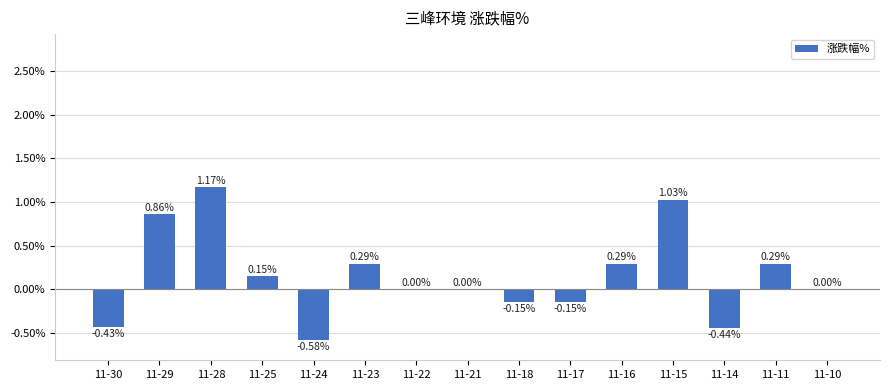

Which has a higher value, 11-28 or 11-21?

11-28